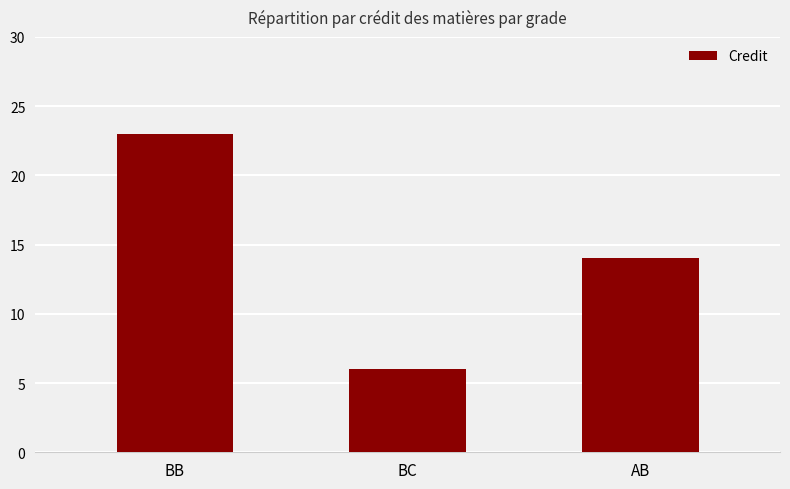

List the labels in order of value, largest first.

BB, AB, BC